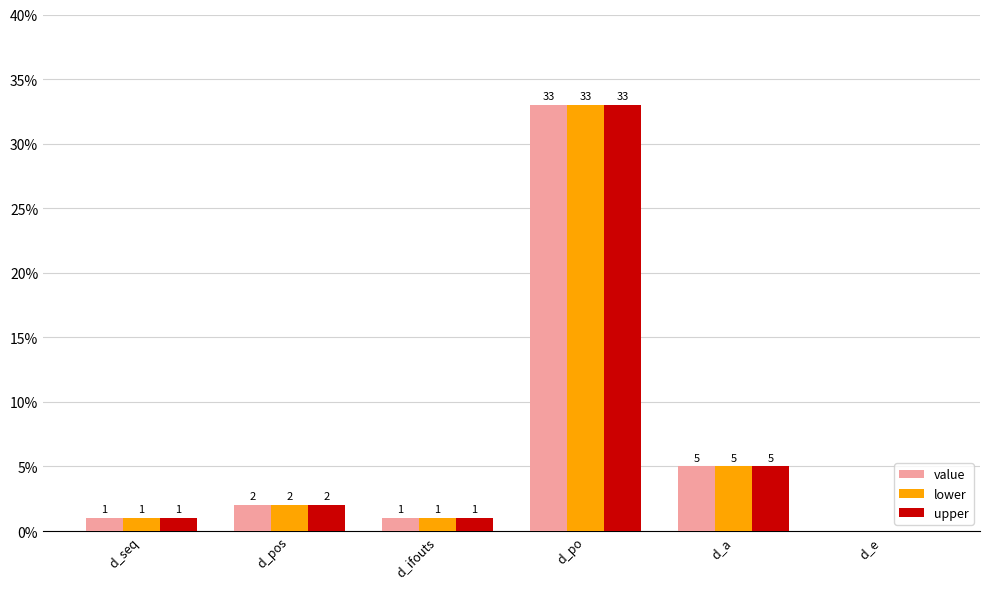

At which label is lower closest to 16?

d_a